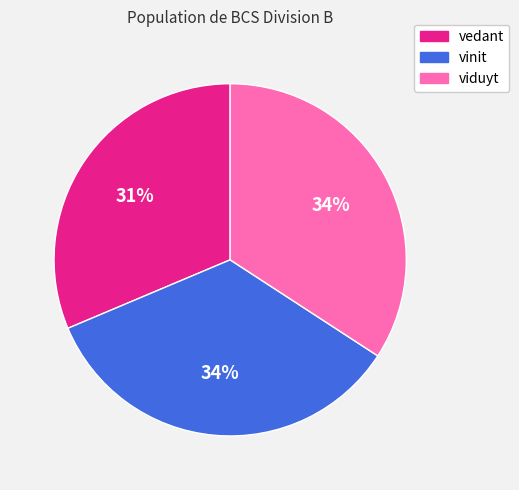

Is there a majority slice in this chart?

No